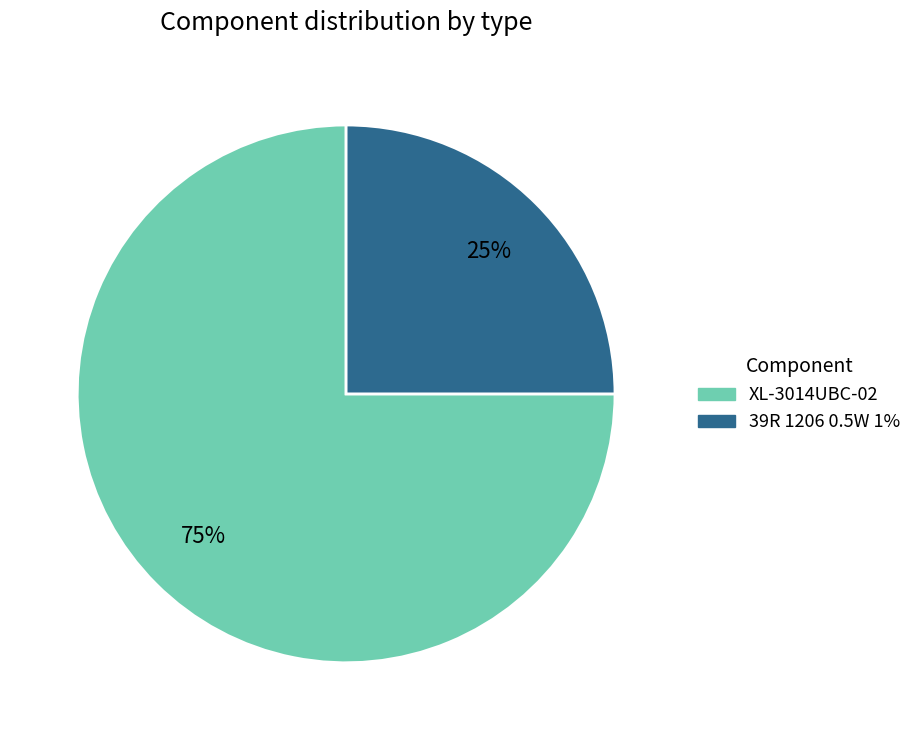

What is the ratio of the value at 39R 1206 0.5W 1% to the value at XL-3014UBC-02?

0.3